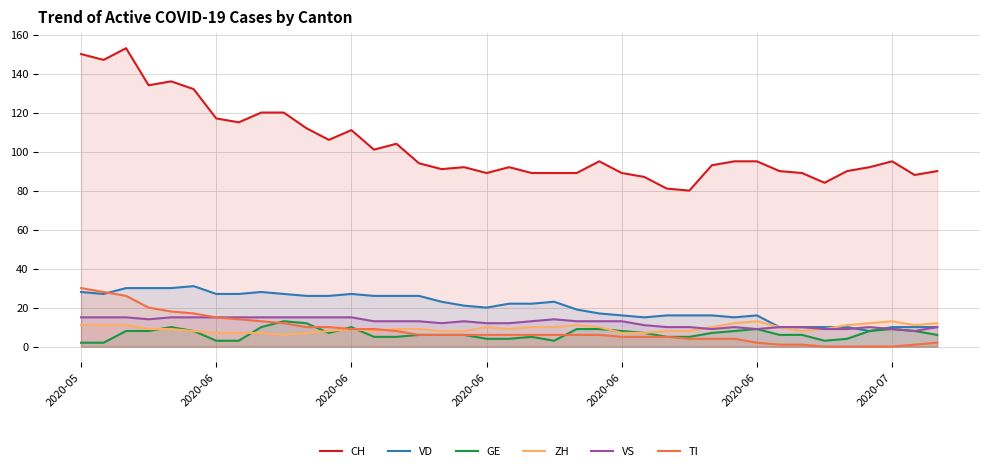

Rank the series at 22 from lowest to highest value.

TI, GE, ZH, VS, VD, CH